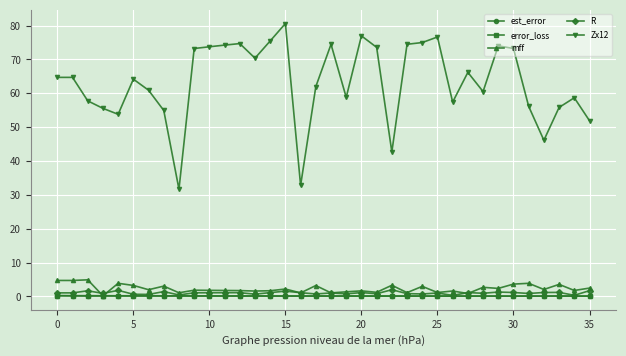

Which series has the largest total across all categories?

Zx12